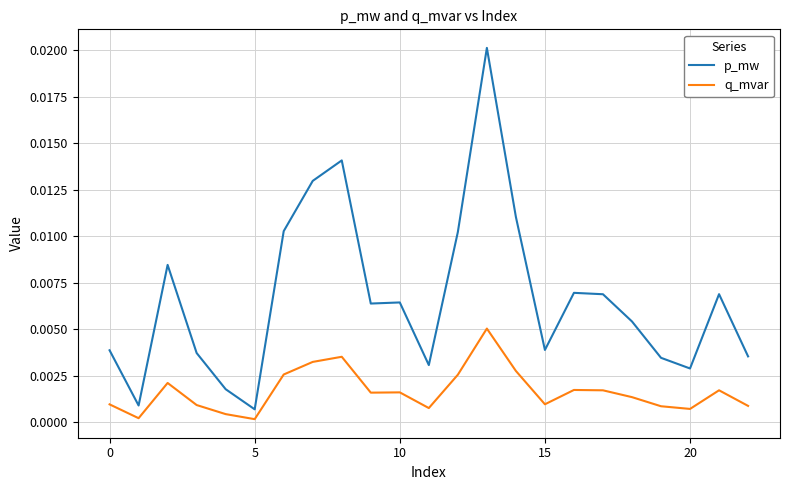

True or false: q_mvar and p_mw cross at least once.

False